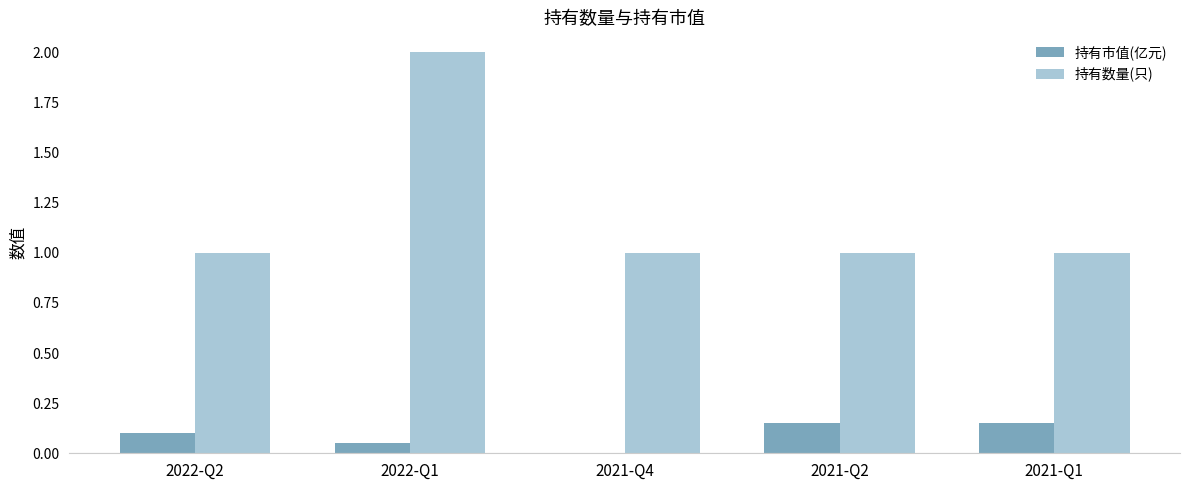

What is the total value across all series at 2022-Q2?

1.1